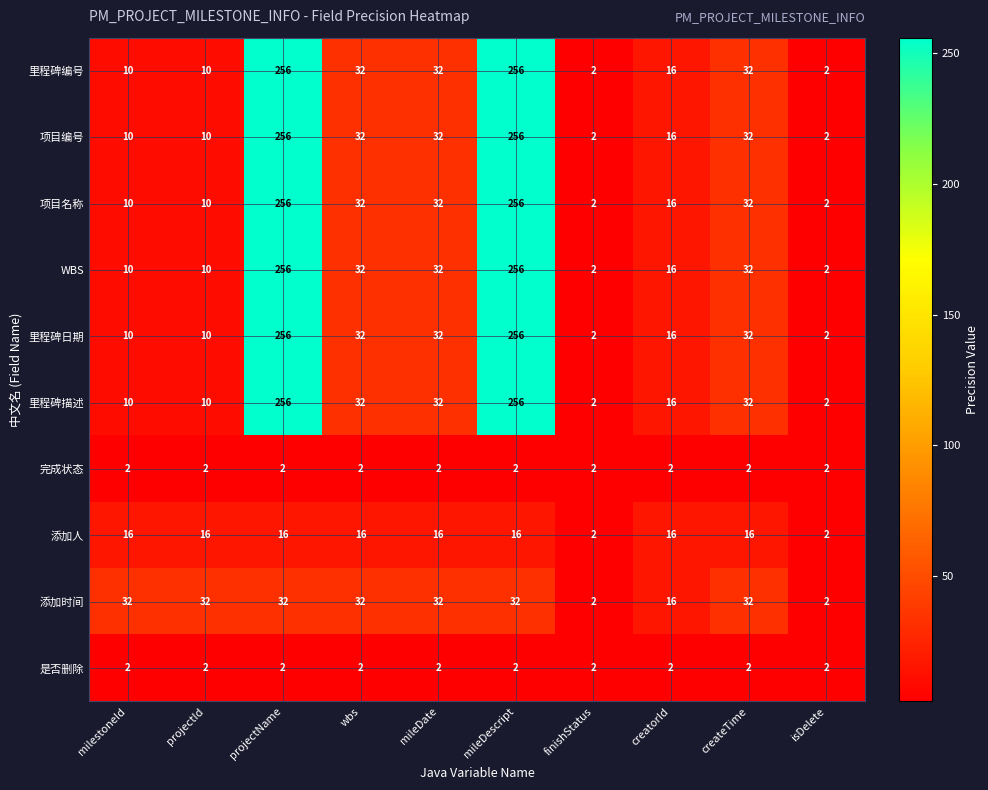

True or false: 添加时间 has a value of 1 at finishStatus.

False